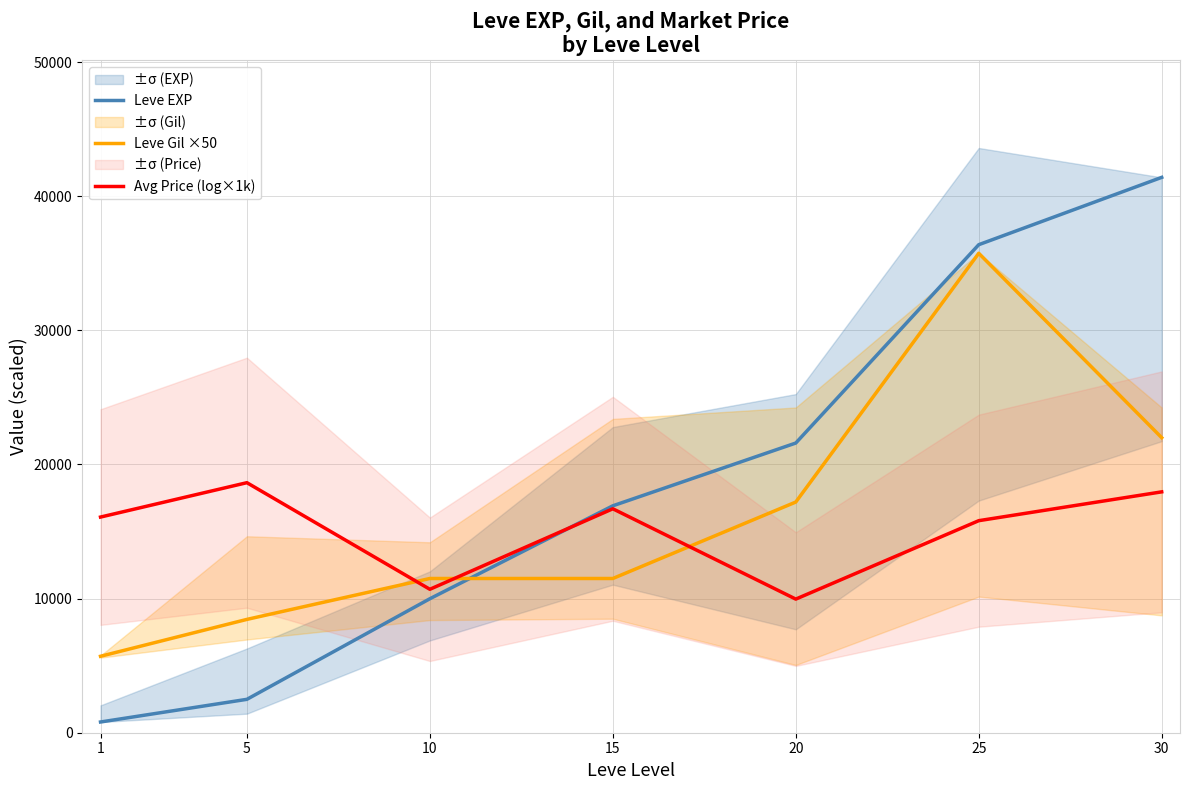

What are all the series names shown in the legend?

Leve EXP, Leve Gil ×50, Avg Price (log×1k)